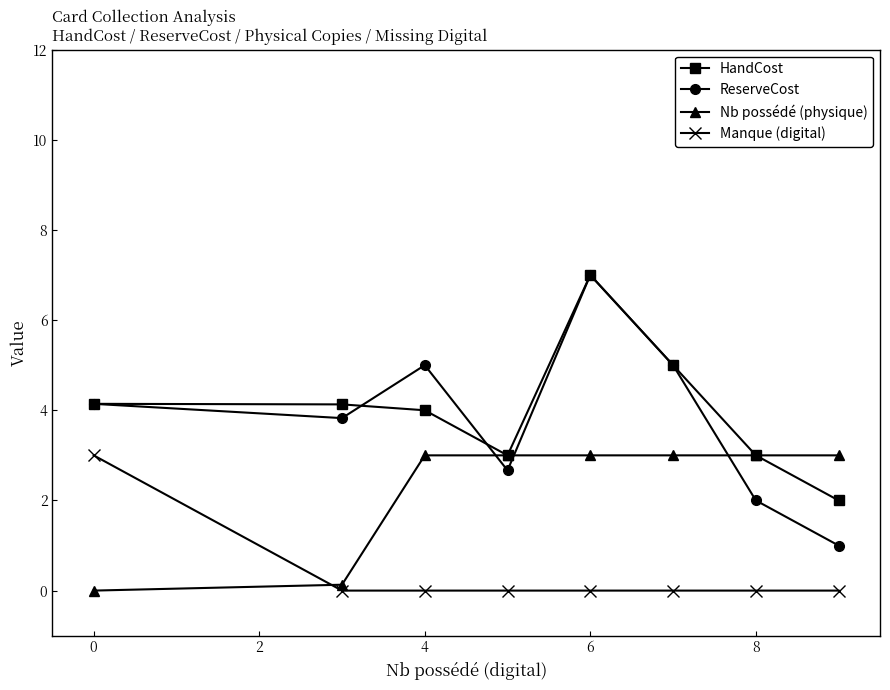

True or false: ReserveCost has more than 2 points higher than both neighbors.

False